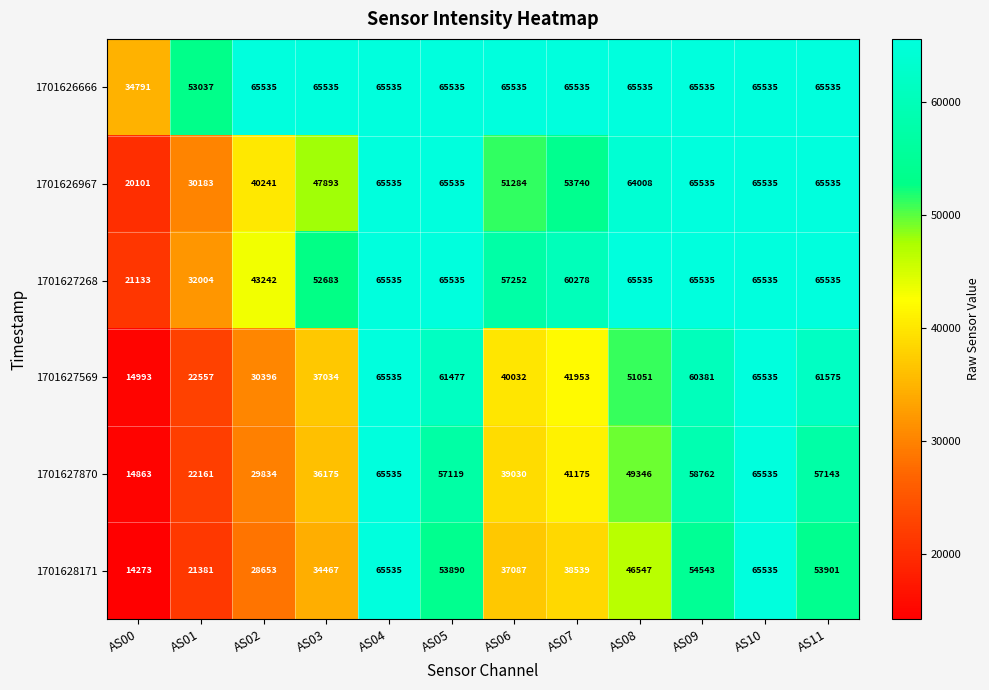

What is the minimum value shown in the chart?

14273